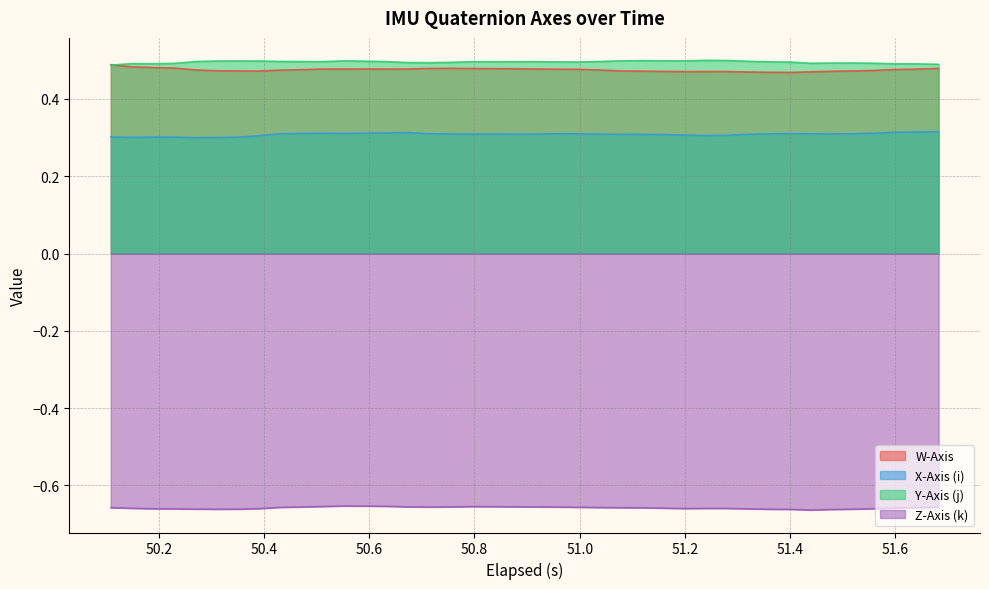

What are all the series names shown in the legend?

W-Axis, X-Axis (i), Y-Axis (j), Z-Axis (k)